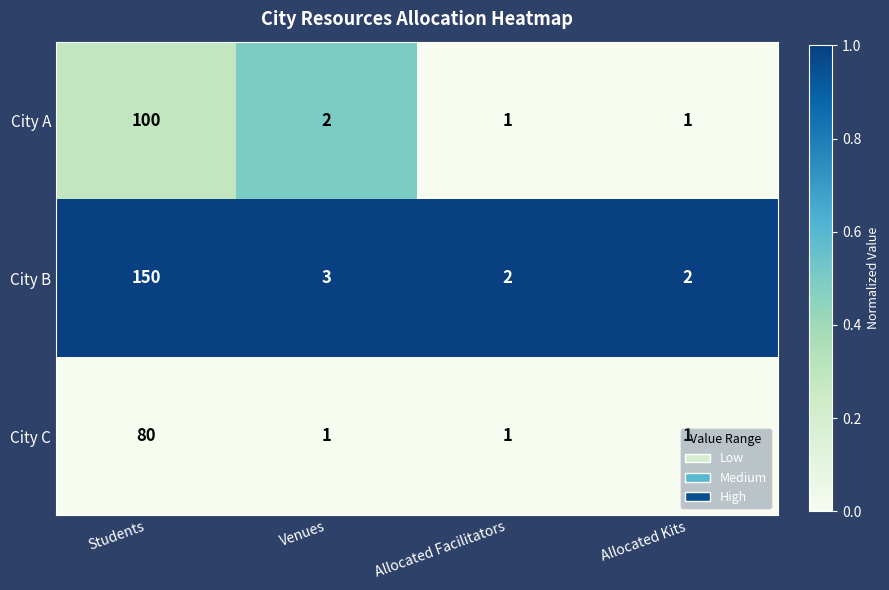

At which label does City B reach its peak?

Students